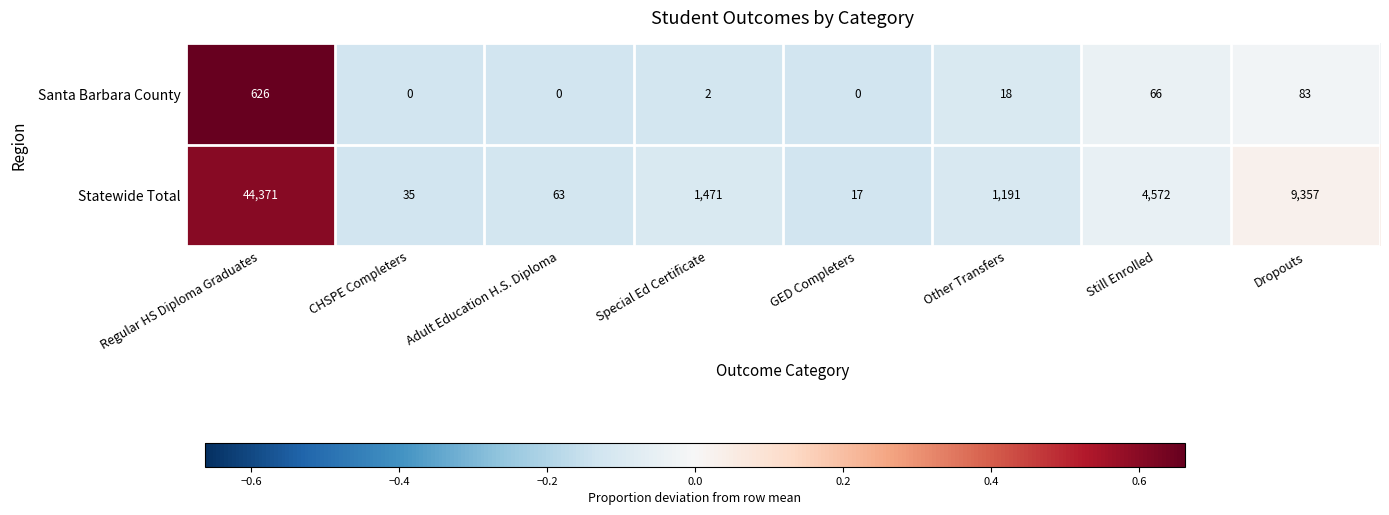

What value does the Statewide Total series have at Adult Education H.S. Diploma?

63